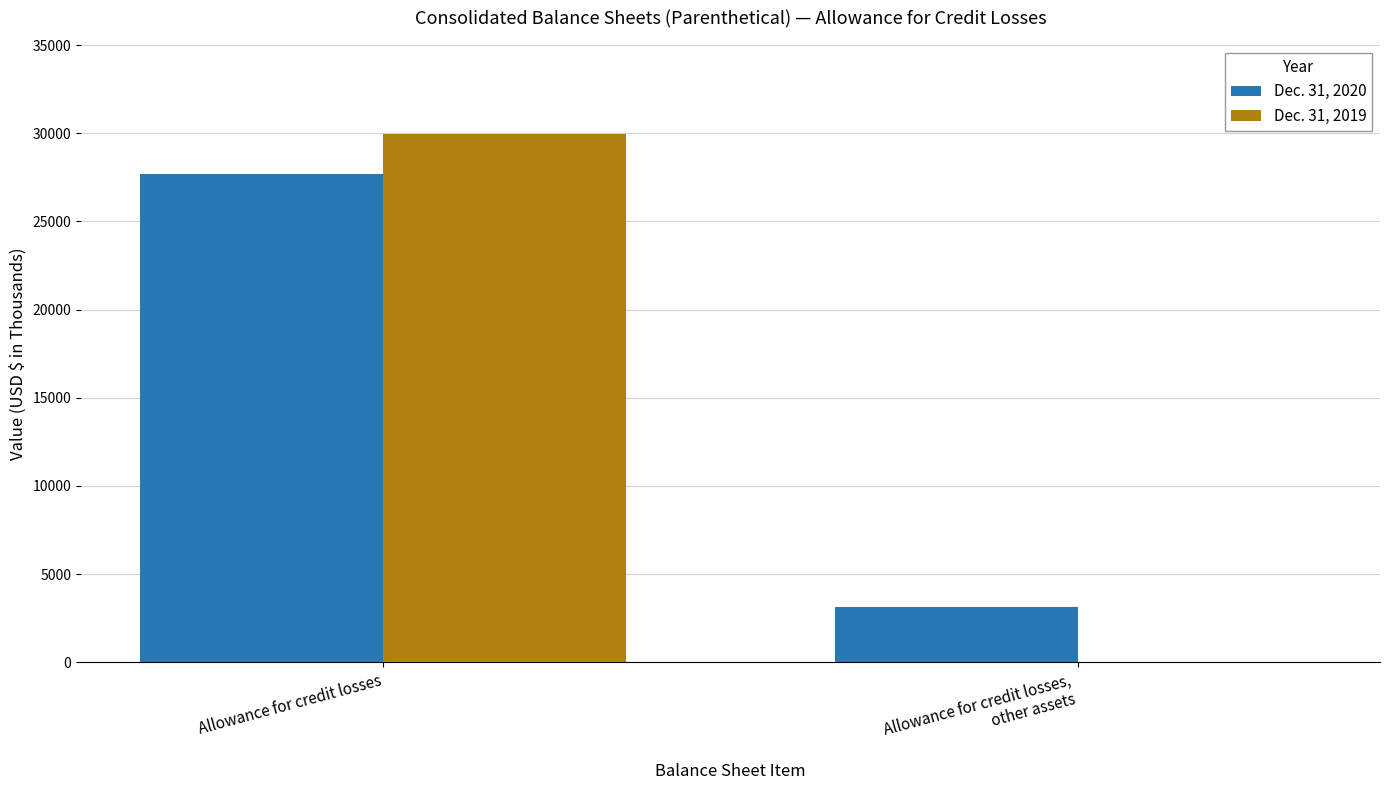

Is it true that Dec. 31, 2019 equals 0 at Allowance for credit losses,
other assets?

True